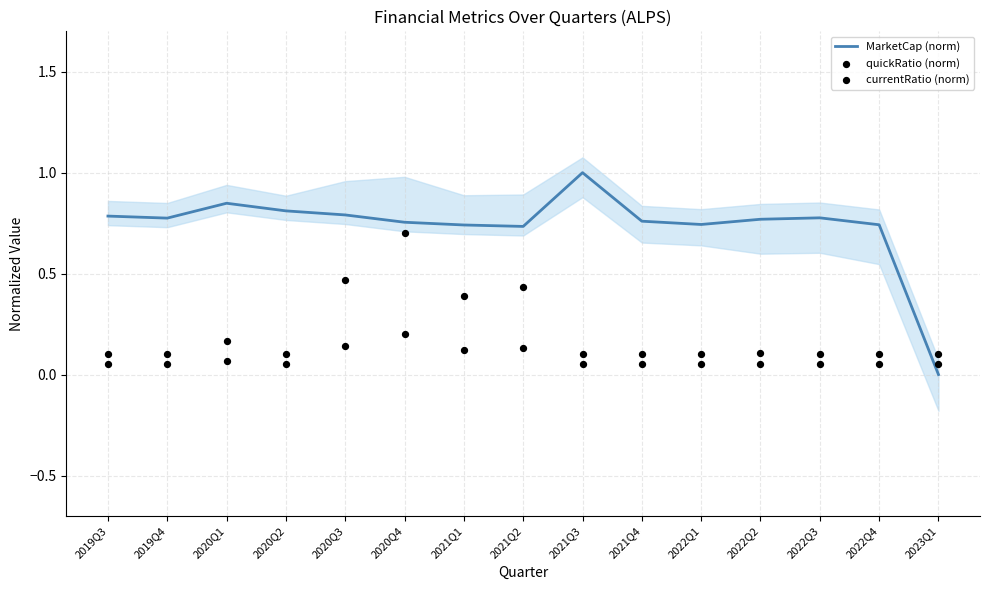

At how many categories does at least one series exceed 0?

15